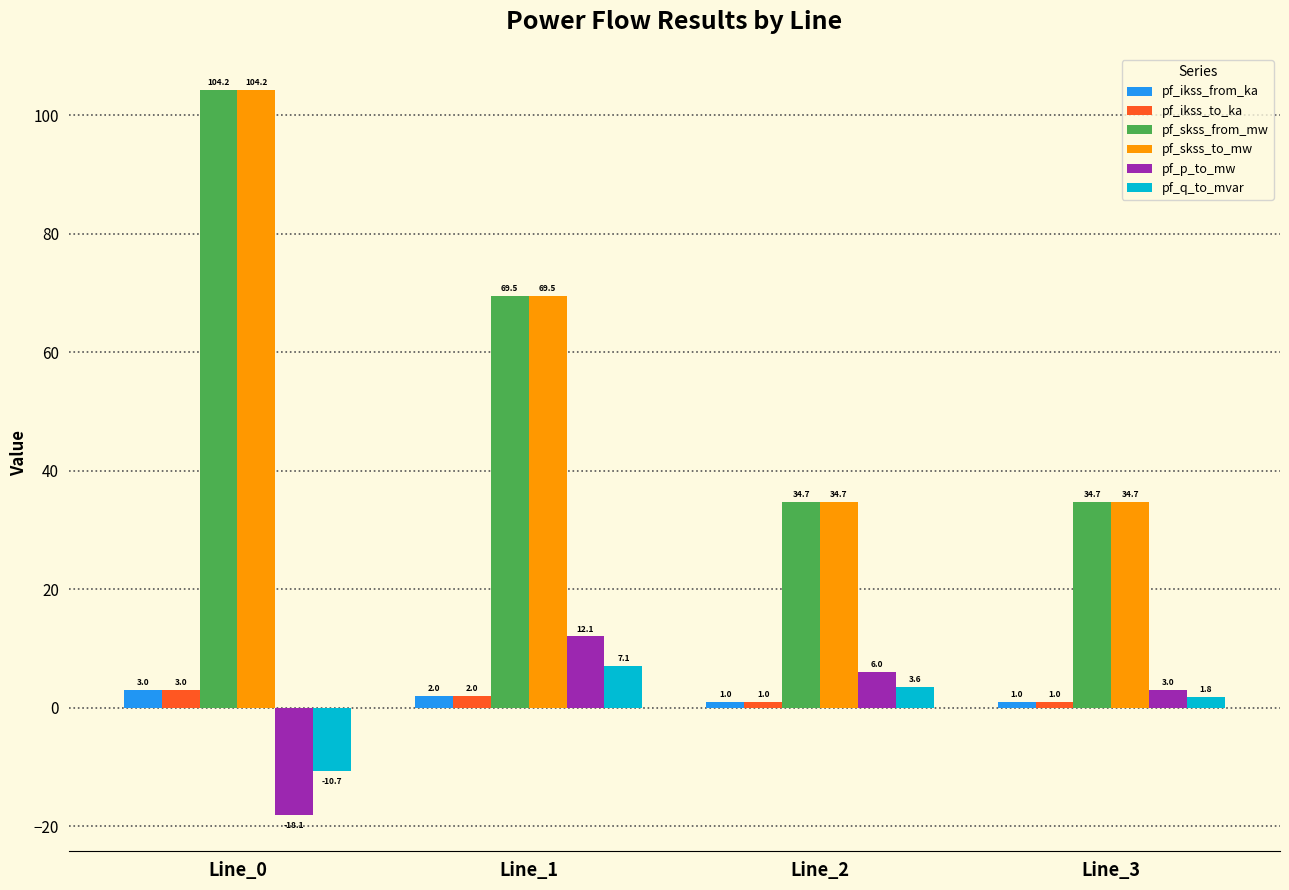

What is the difference between the second highest and minimum values in the pf_skss_from_mw series?

34.7